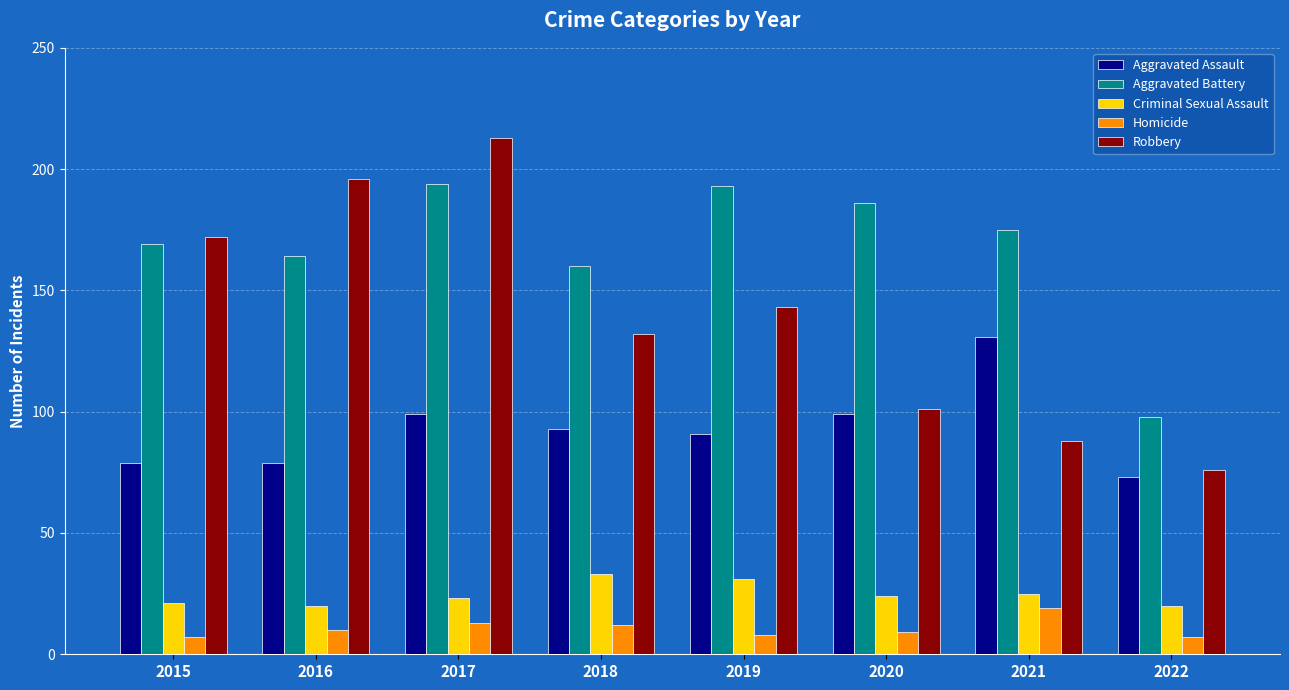

Does the chart contain any negative values?

No